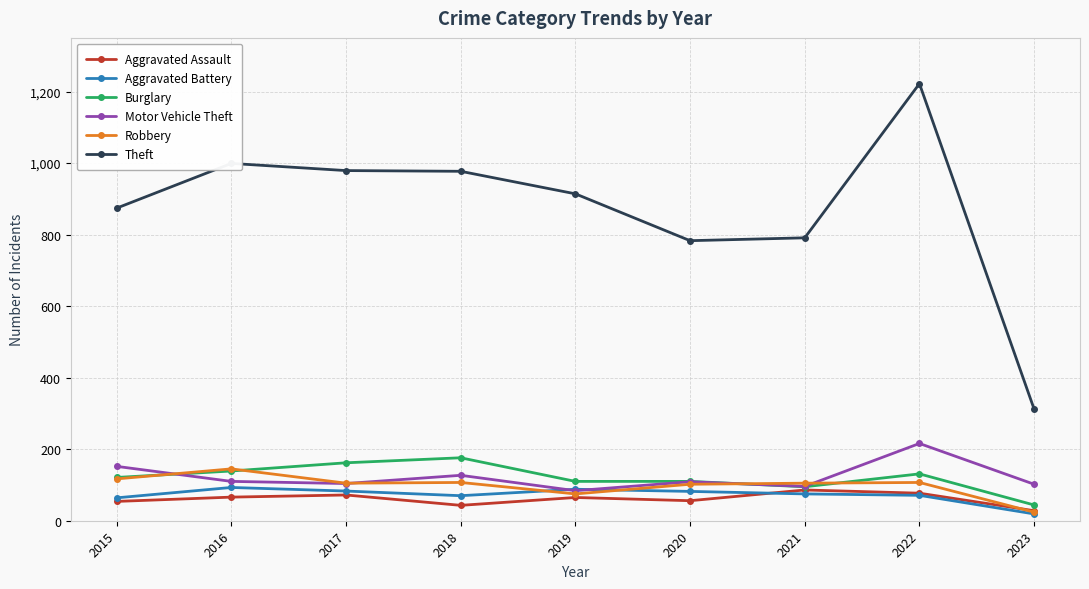

What value does the Robbery series have at 2020, to the nearest 10?

100